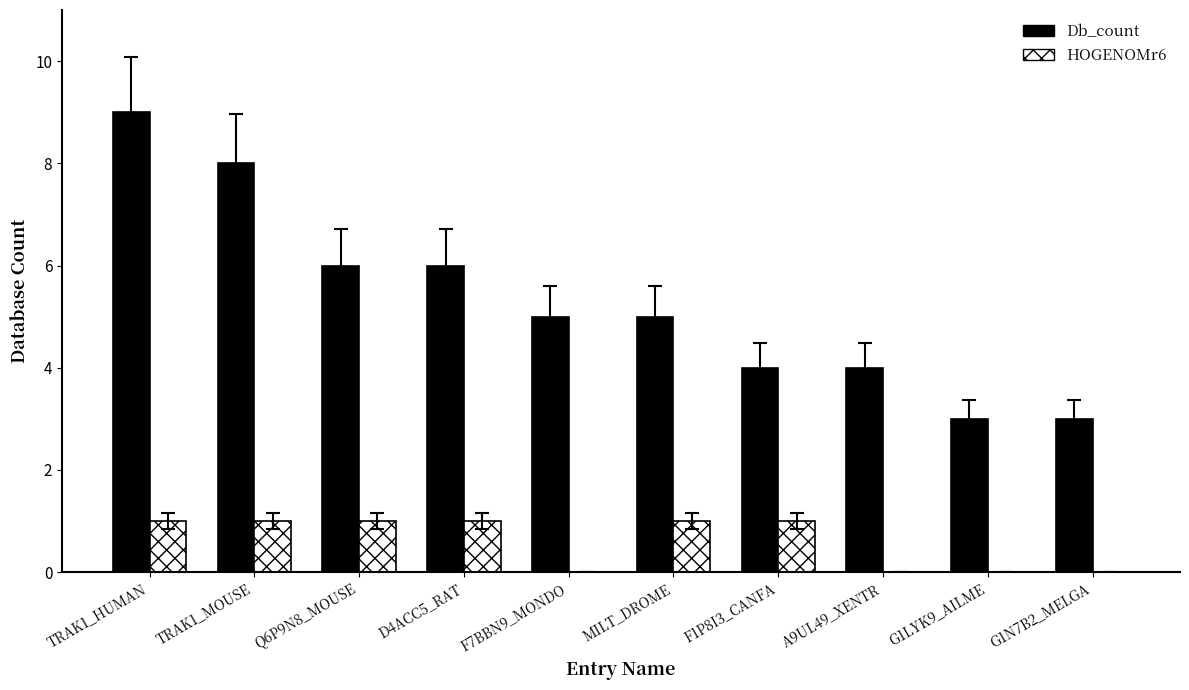

At which category does the chart reach its peak across all series?

TRAK1_HUMAN